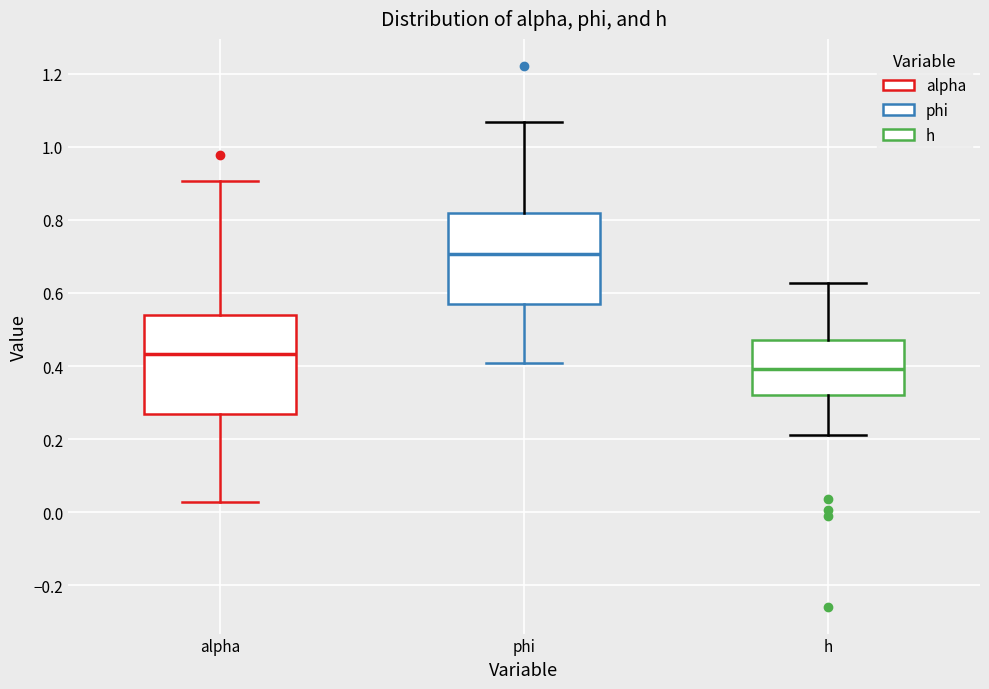

Where does the upper whisker of the box for phi end on the y-axis? The values are not printed on the chart, so give them approximately, as read against the axis.

1.06